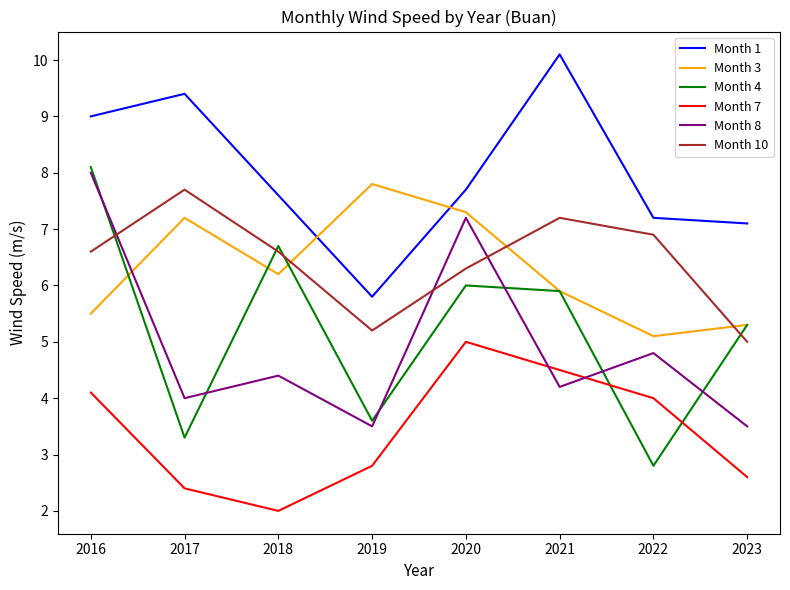

Is this an area chart (filled region under the line)?

No